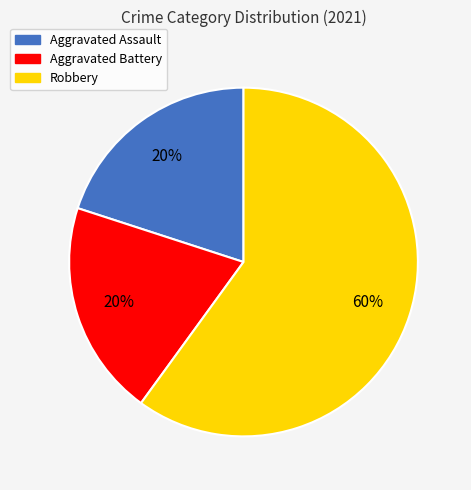

Between Robbery and Aggravated Battery, which is larger?

Robbery